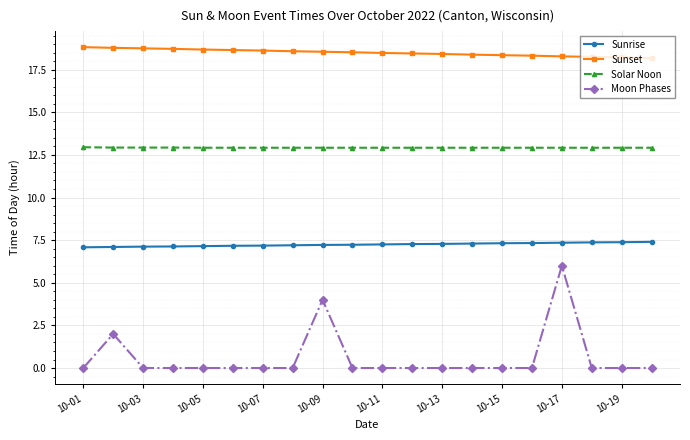

What is the value of the Sunset point at the 9th from the left?

18.6